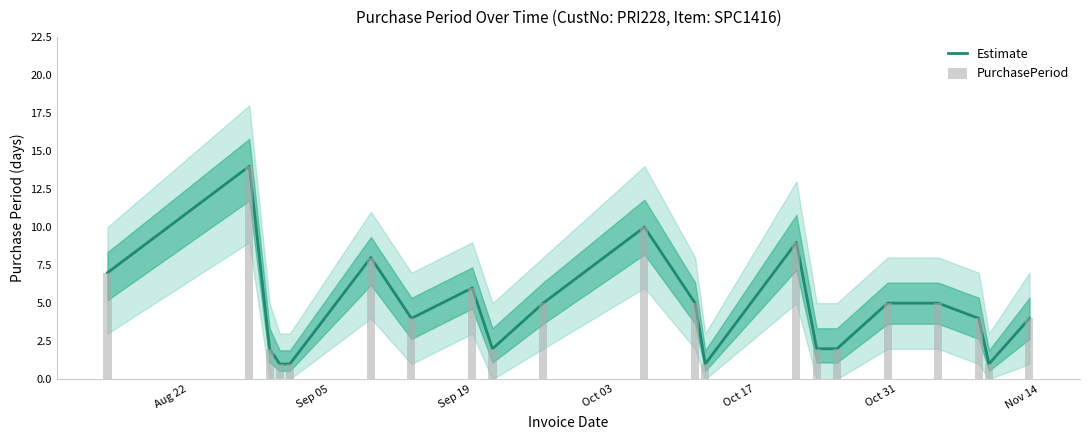

The Estimate series shows 6 at 18. True or false?

False